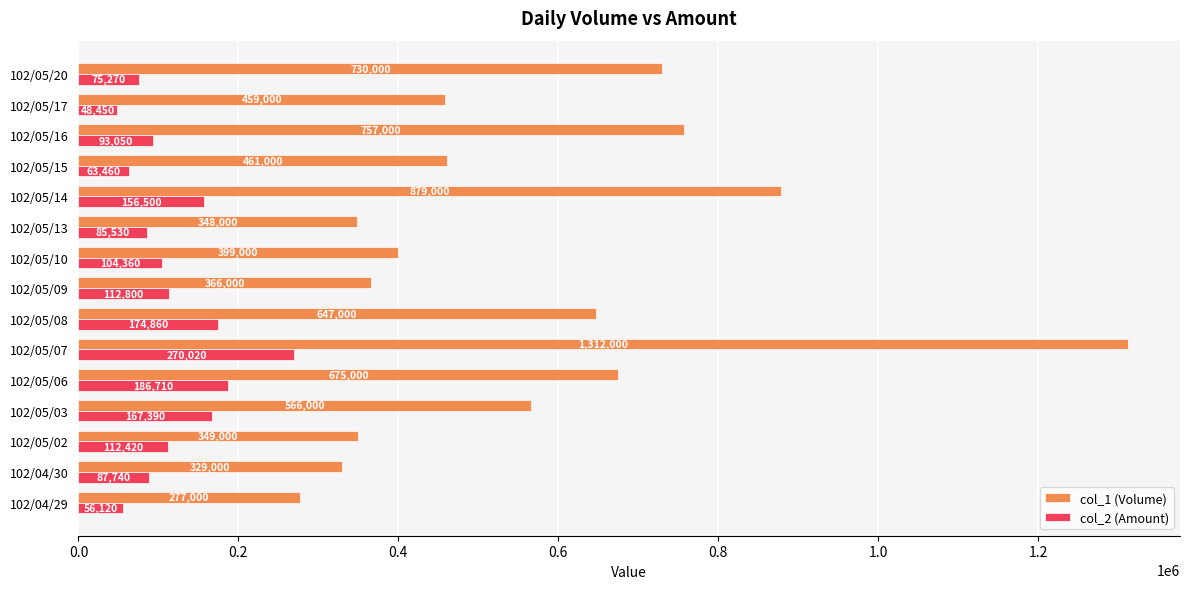

Is it true that col_2 (Amount) equals 85530 at 102/05/13?

True